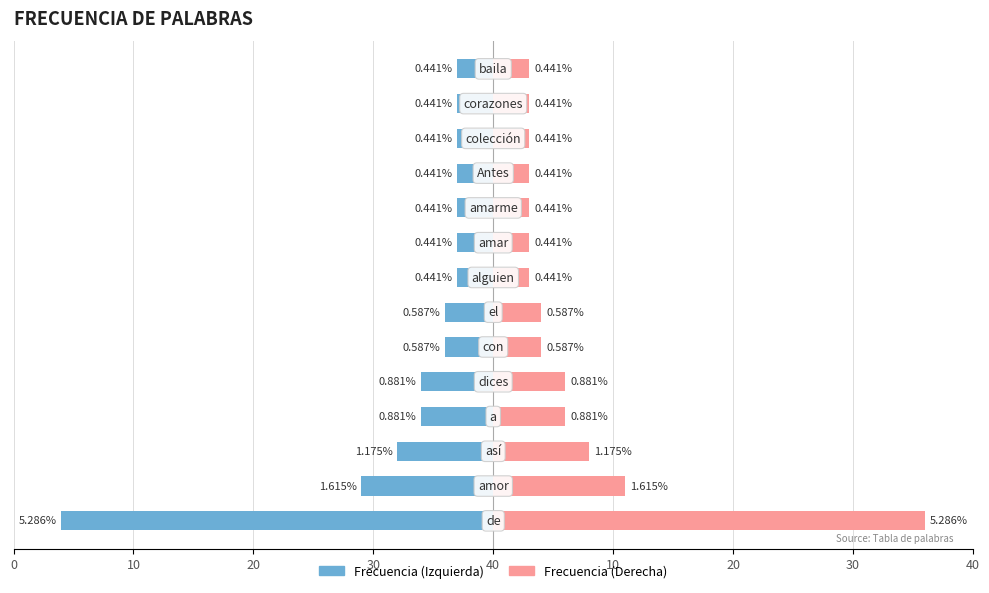

How many distinct data groups are displayed?

2